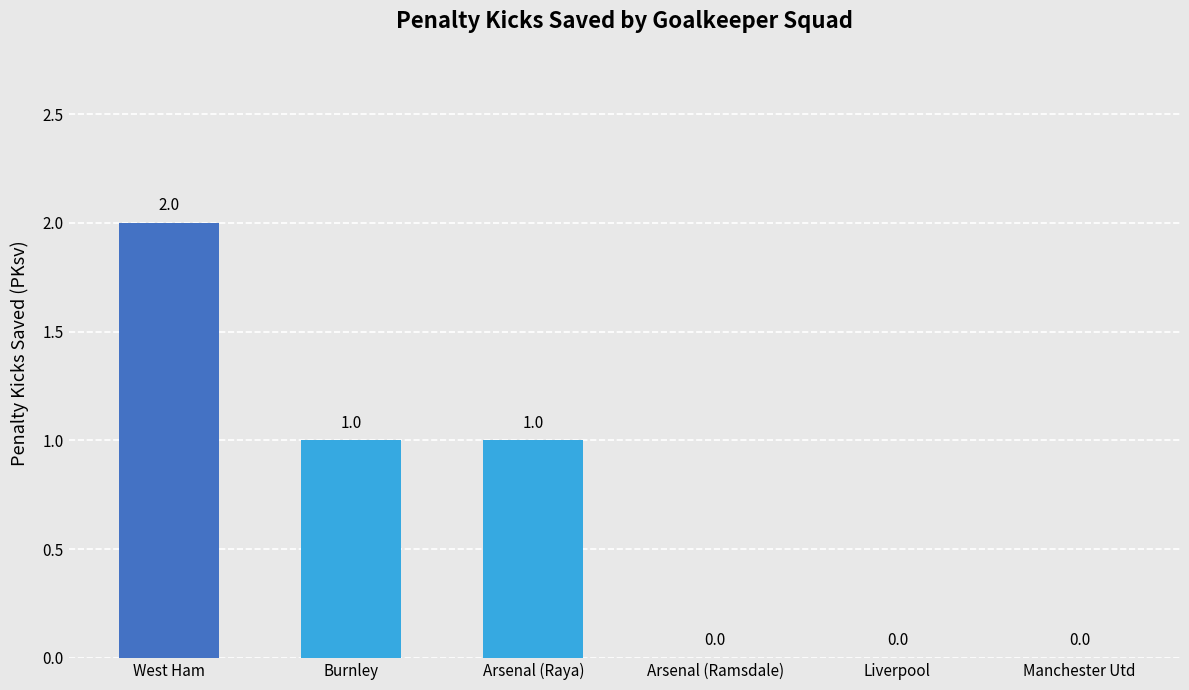

True or false: the data shows 2 at Burnley.

False